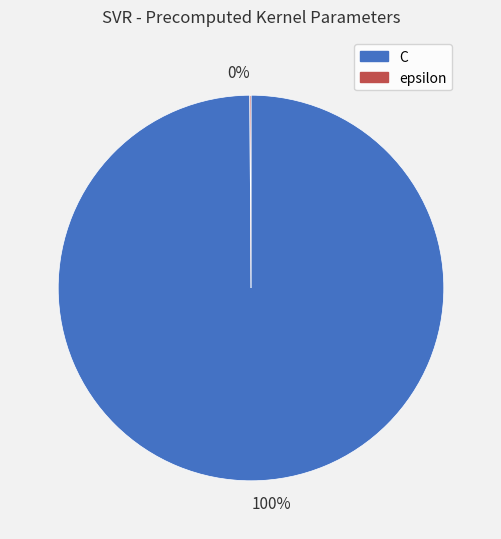

Is there any slice that represents more than half of the pie?

Yes